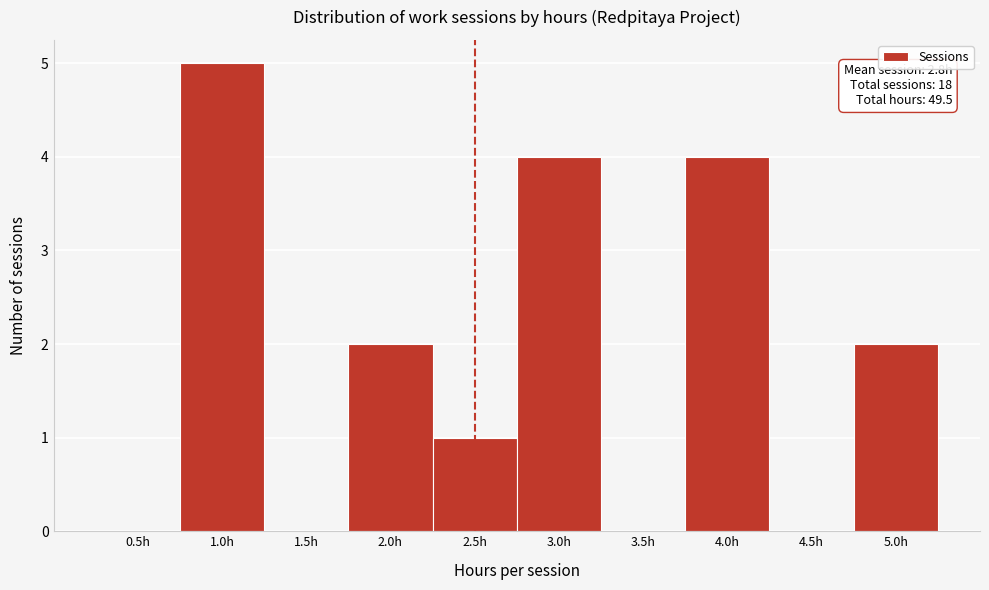

Reading left to right, list all the values displayed in this chart.

0.5h=0	1.0h=5	1.5h=0	2.0h=2	2.5h=1	3.0h=4	3.5h=0	4.0h=4	4.5h=0	5.0h=2